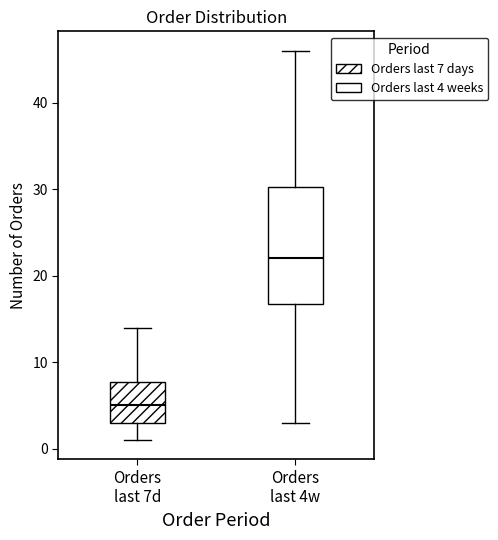

Which box's median line is the highest?

Orders last 4w